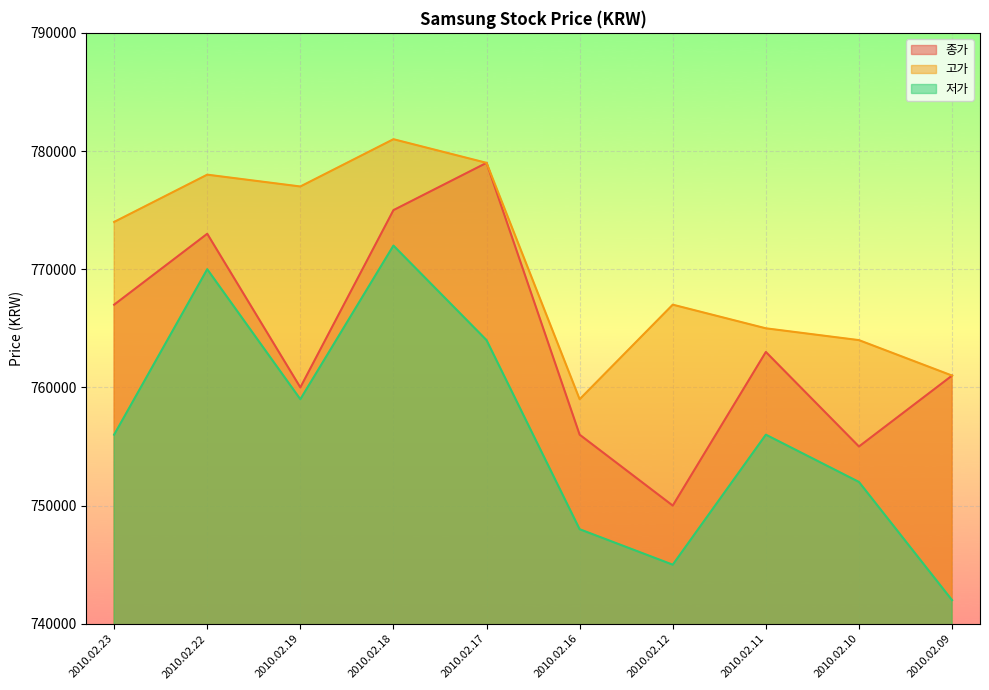

What is the average value of the 저가 series?

756400